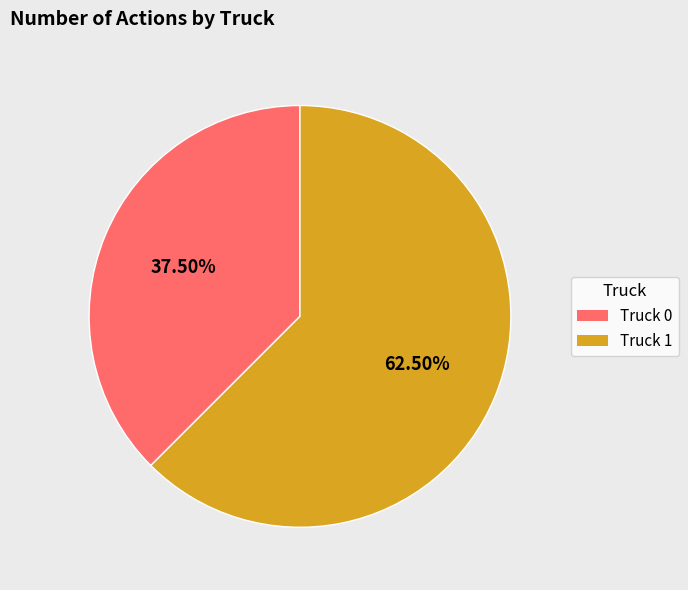

What is the ratio of the value at Truck 0 to the value at Truck 1?

0.6